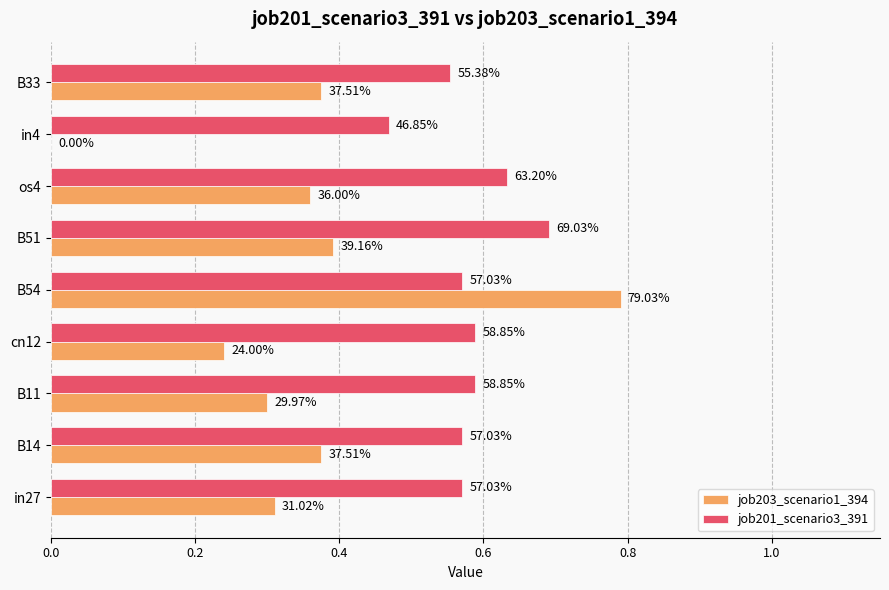

What are all the series names shown in the legend?

job203_scenario1_394, job201_scenario3_391